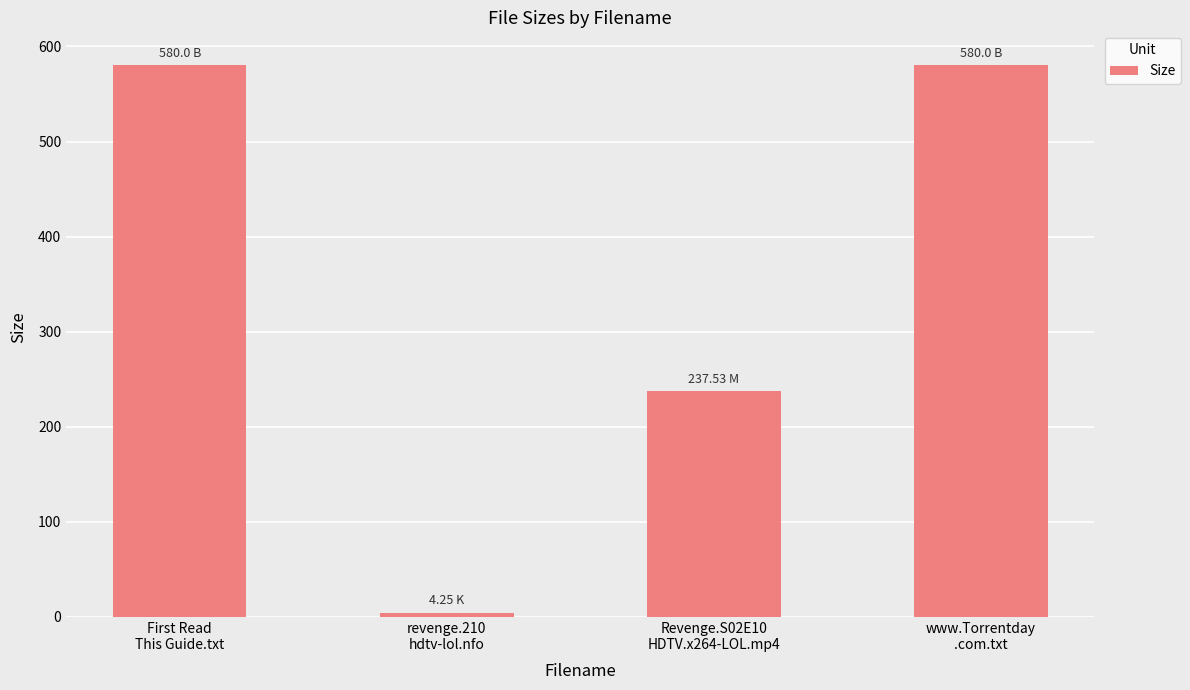

What is the difference between the maximum and minimum values?

575.8